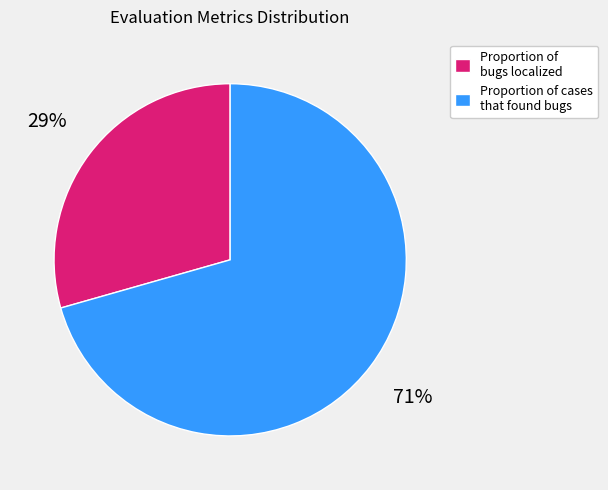

To the nearest percent, what is the average slice percentage?

50%